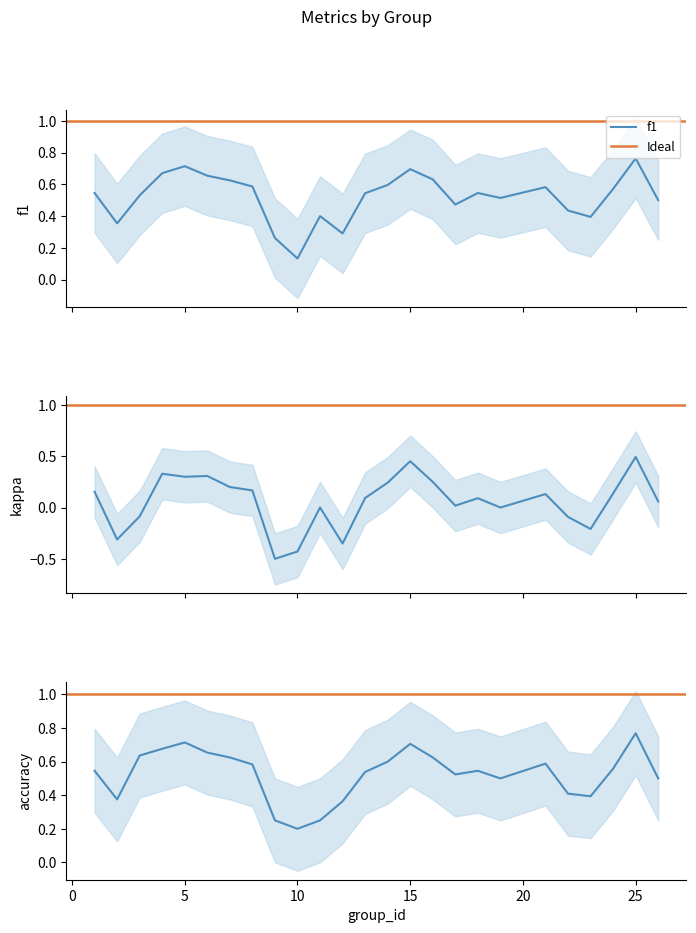

True or false: f1 and kappa intersect in this chart.

False